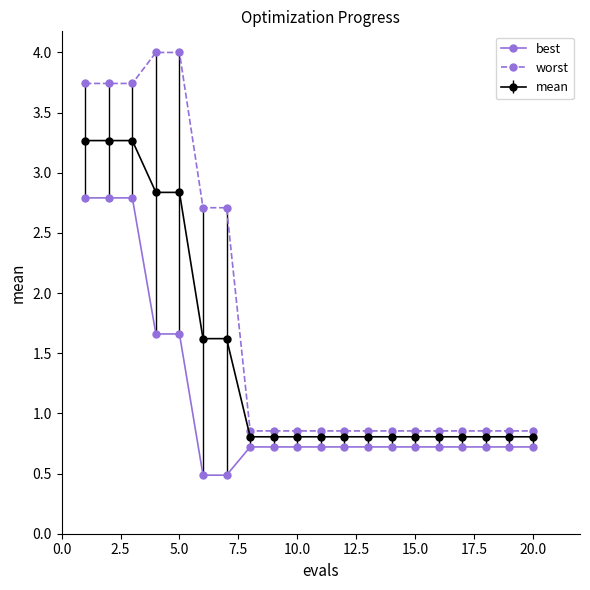

What is the value of the mean point at the 11th from the left?

0.8